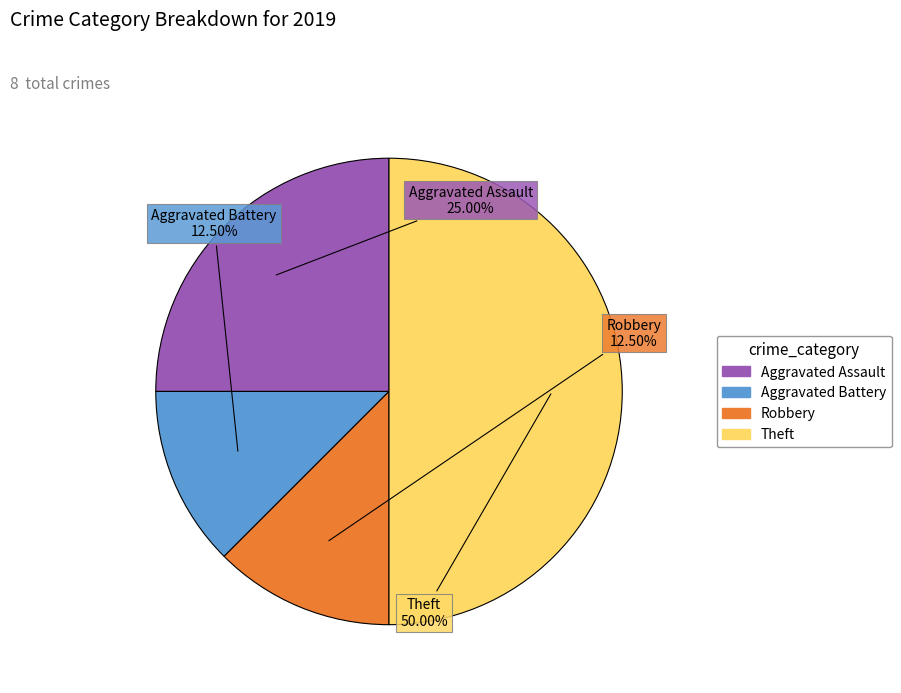

Is there a majority slice in this chart?

No